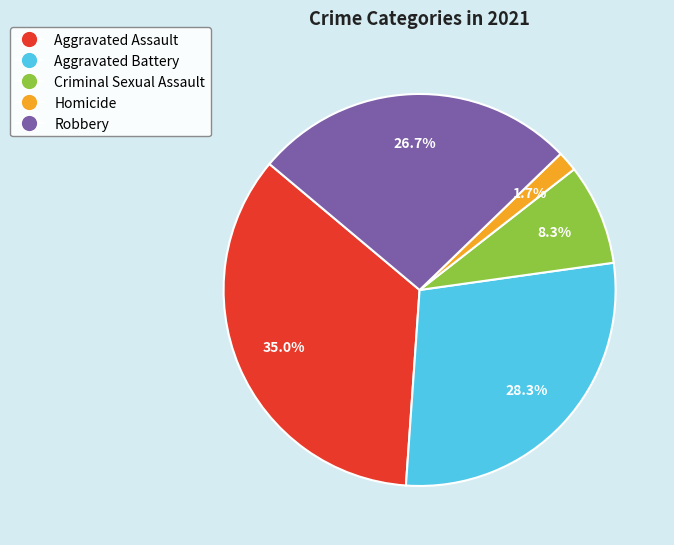

Between Homicide and Criminal Sexual Assault, which is larger?

Criminal Sexual Assault